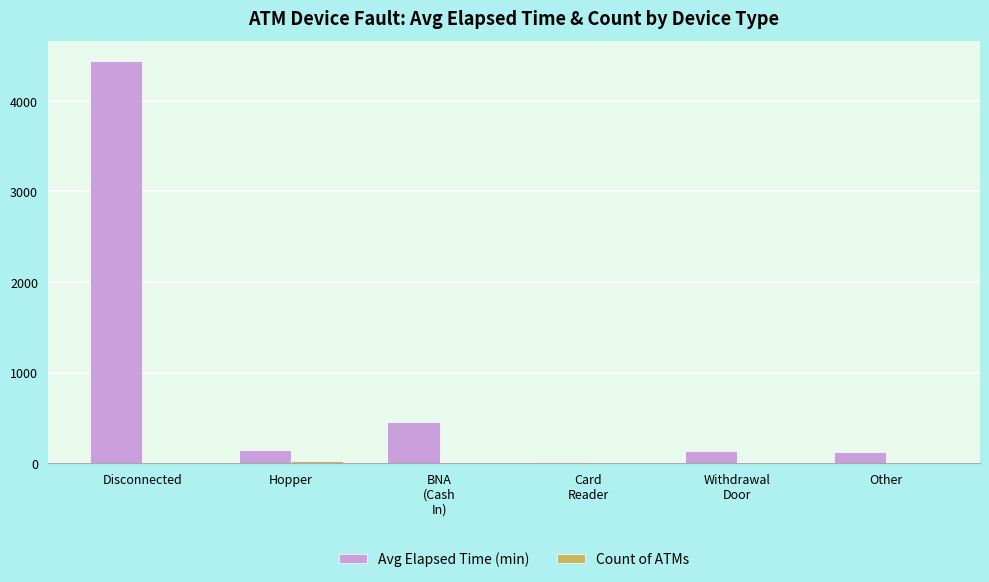

Which series has the largest total across all categories?

Avg Elapsed Time (min)